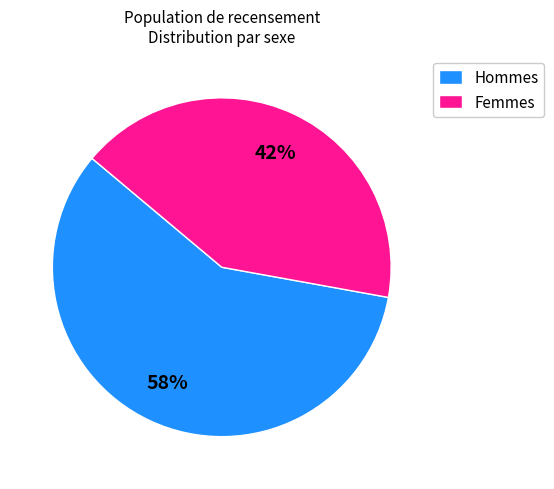

How many slices are in this pie chart?

2